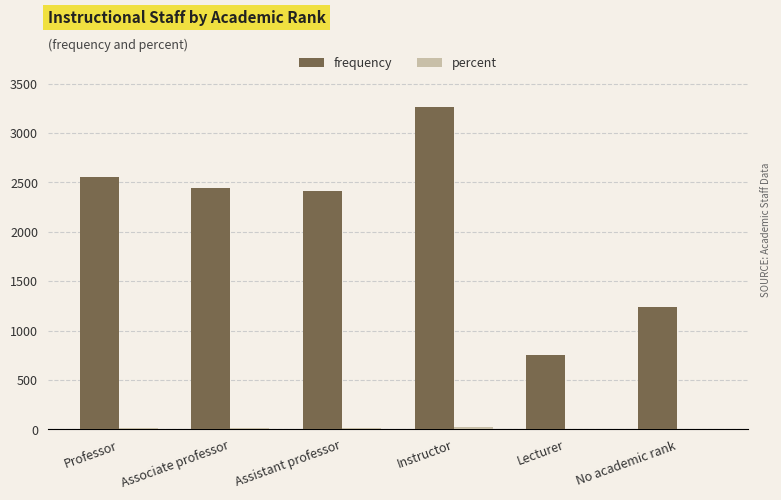

Which label corresponds to the largest value in the chart?

Instructor